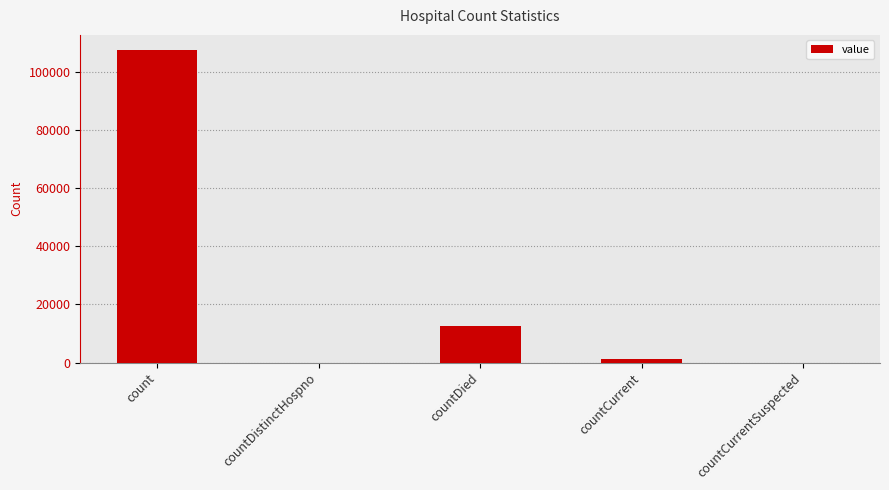

The chart shows a value of 0 at countCurrentSuspected. True or false?

True